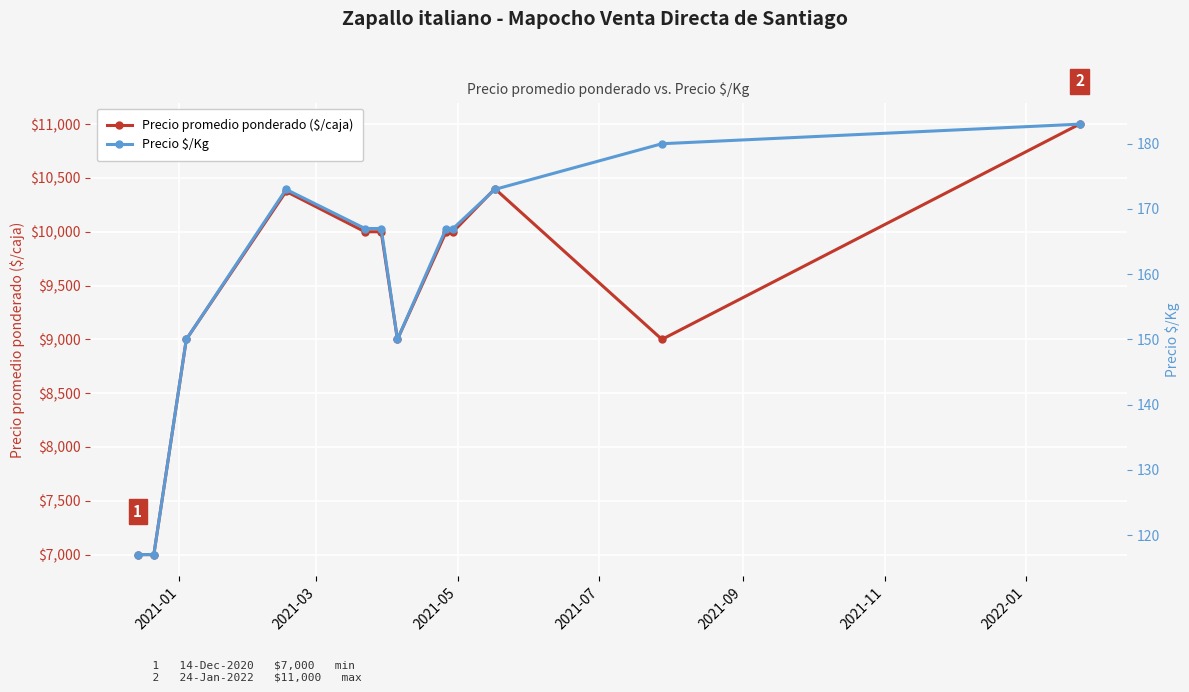

Reading left to right, transcribe all the data shown in this chart.

Precio promedio ponderado ($/caja): 7000	7000	9000	10375	10000	10000	9000	10000	10000	10400	9000	11000
Precio $/Kg: 117	117	150	173	167	167	150	167	167	173	180	183